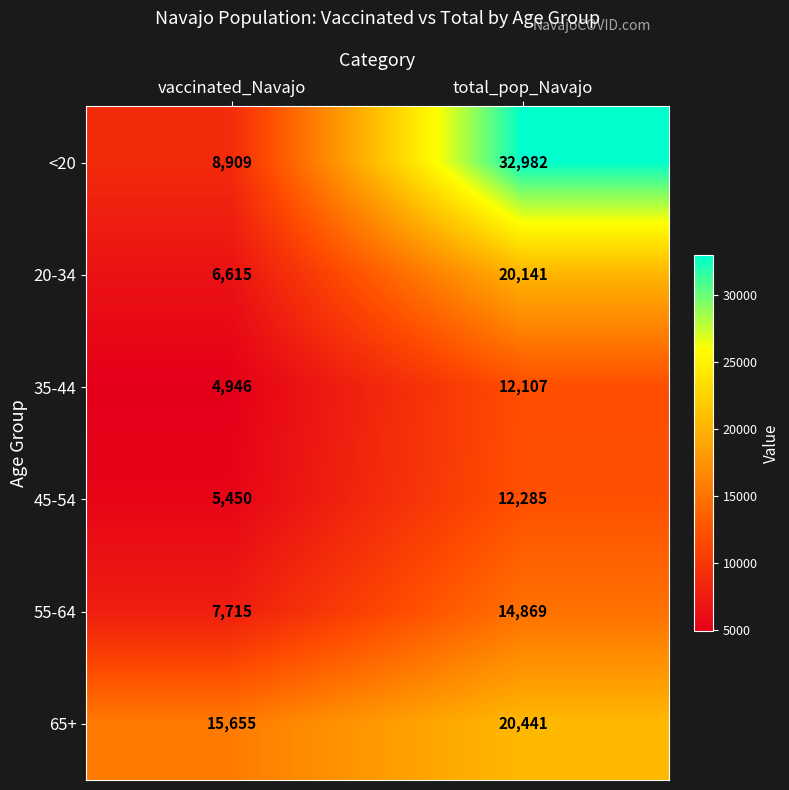

How many categories are shown in the chart?

2